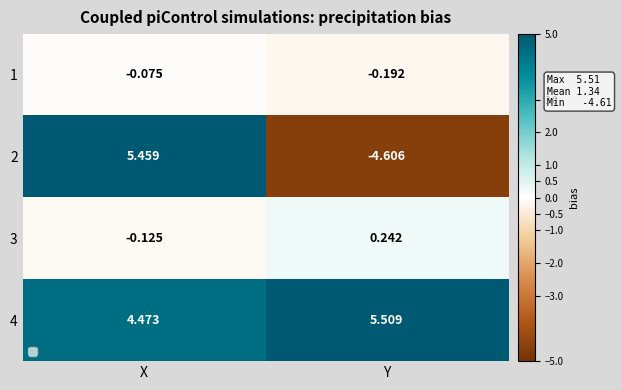

Which series has the largest range (max minus min)?

2